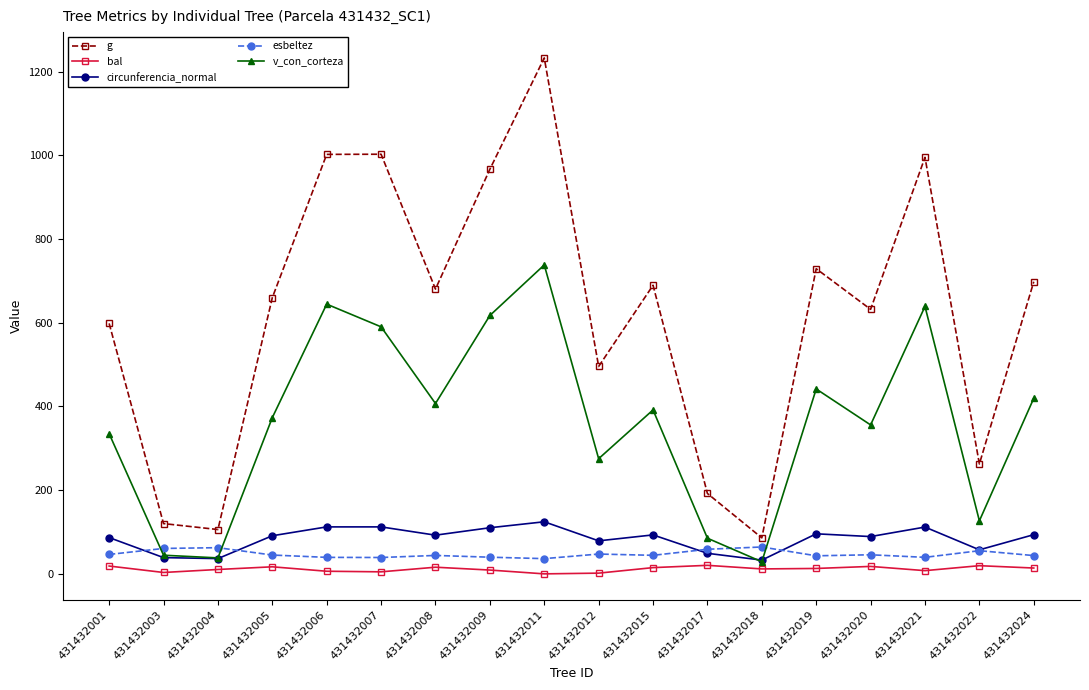

How many distinct data groups are displayed?

5